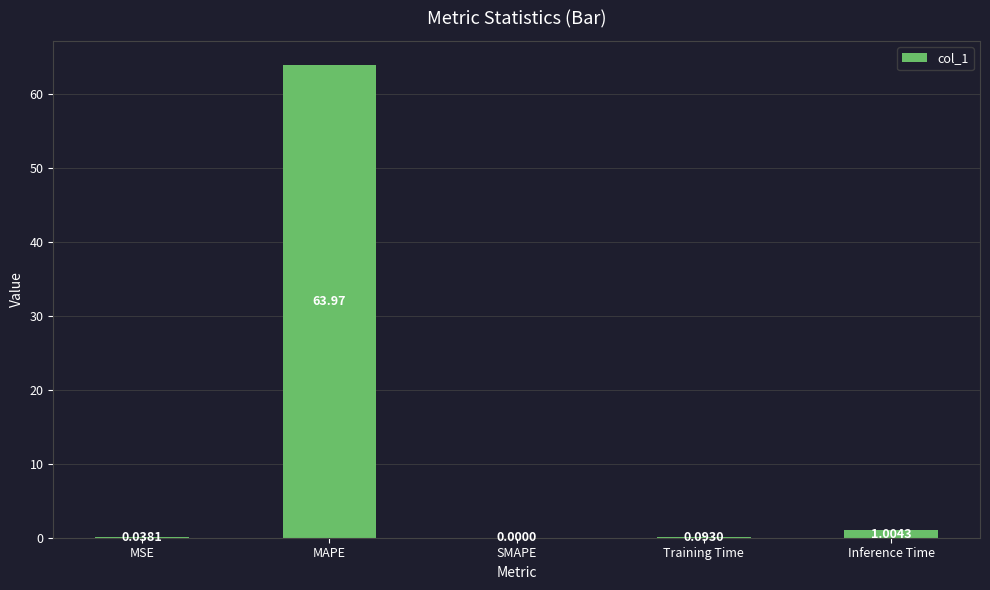

What is the change in value from MAPE to SMAPE?

-64.0